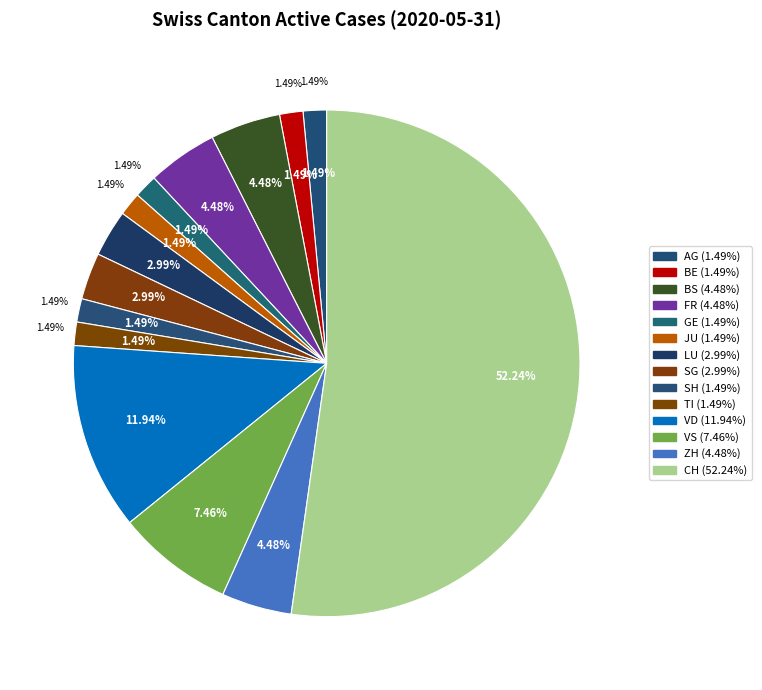

What is the majority slice?

CH